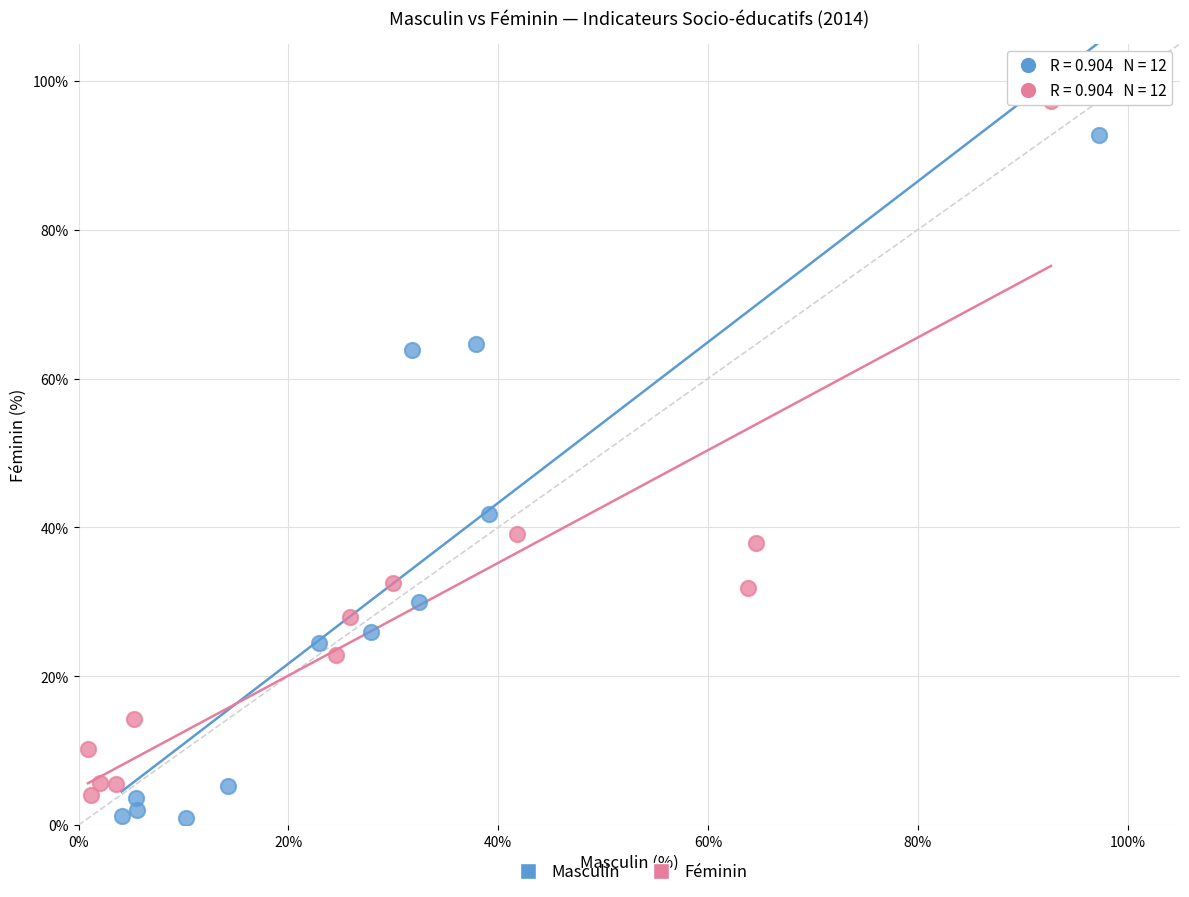

Which series contains the highest Y value?

Féminin